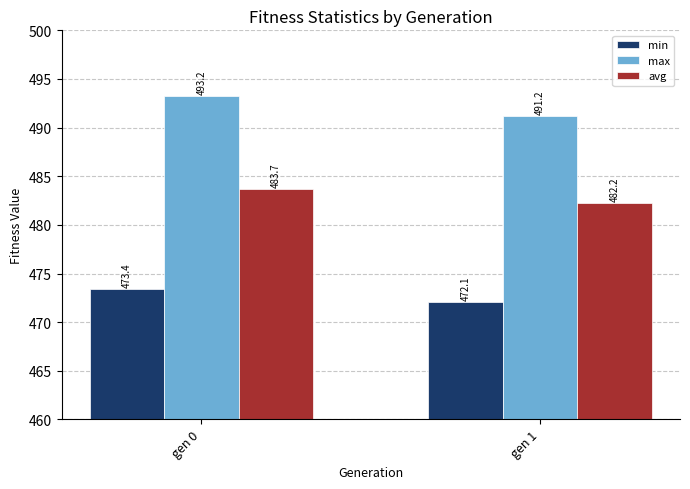

Which series has the largest total across all categories?

max